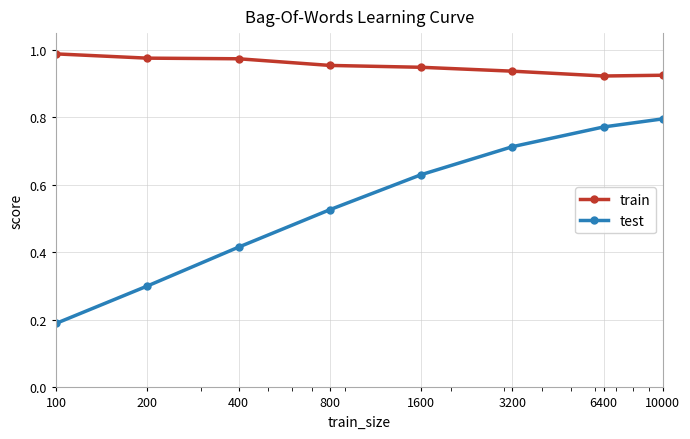

True or false: test has more than 2 interior local peaks.

False